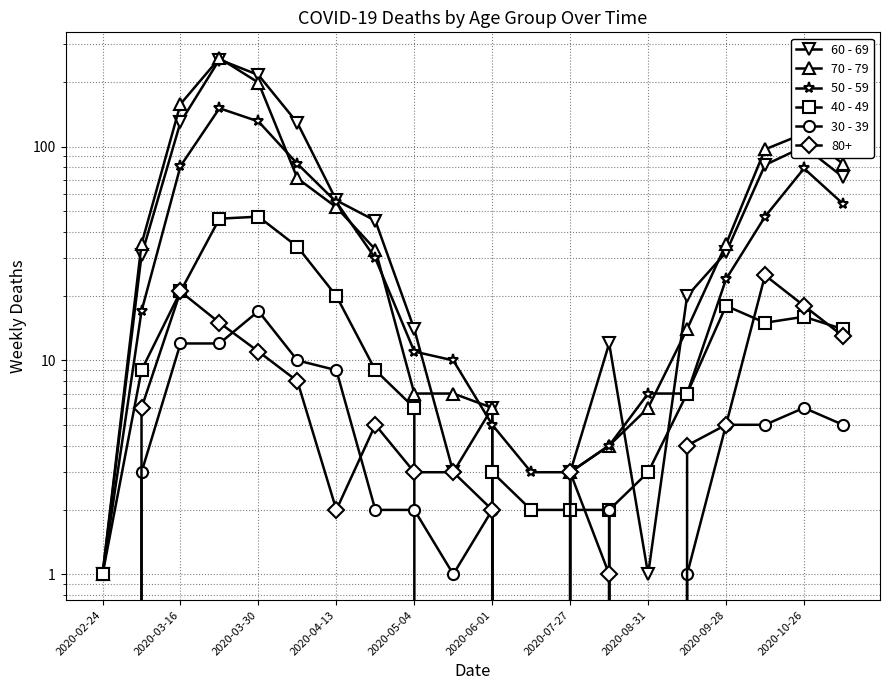

True or false: 50 - 59 and 60 - 69 cross at least once.

True